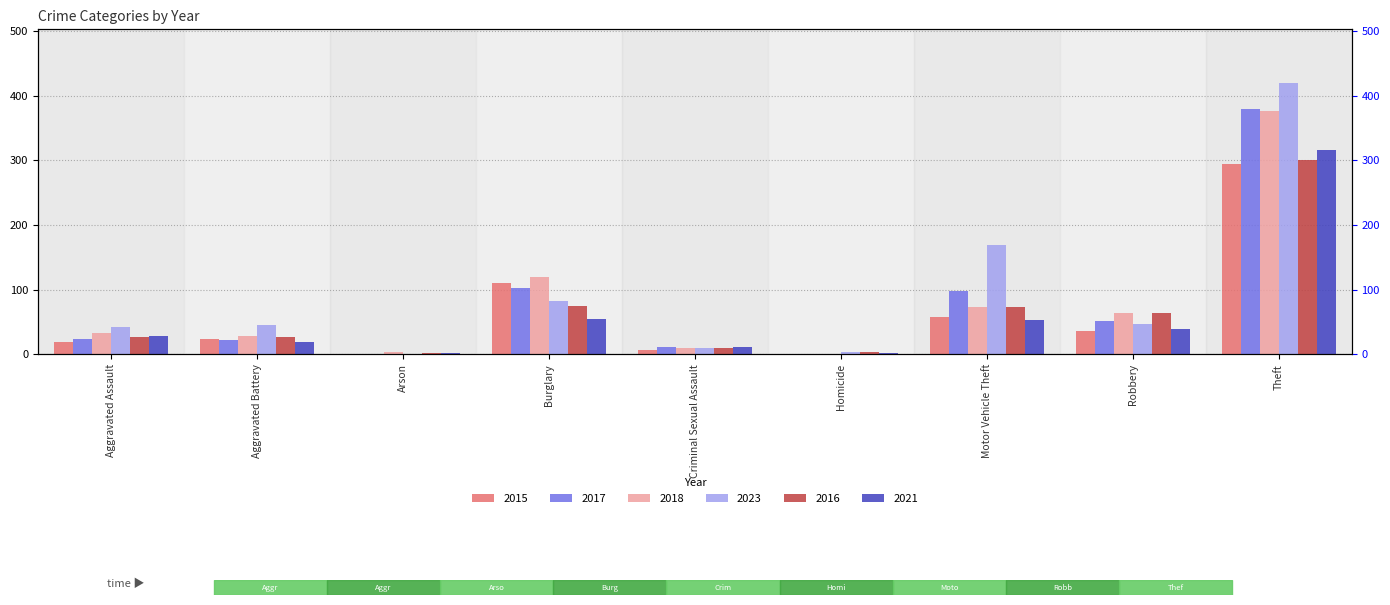

The 2017 series shows 52 at Robbery. True or false?

True